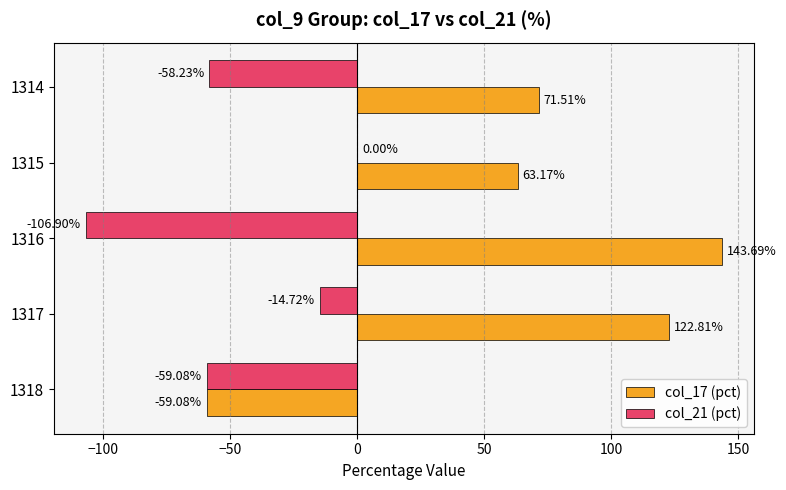

Which series has the largest total across all categories?

col_17 (pct)